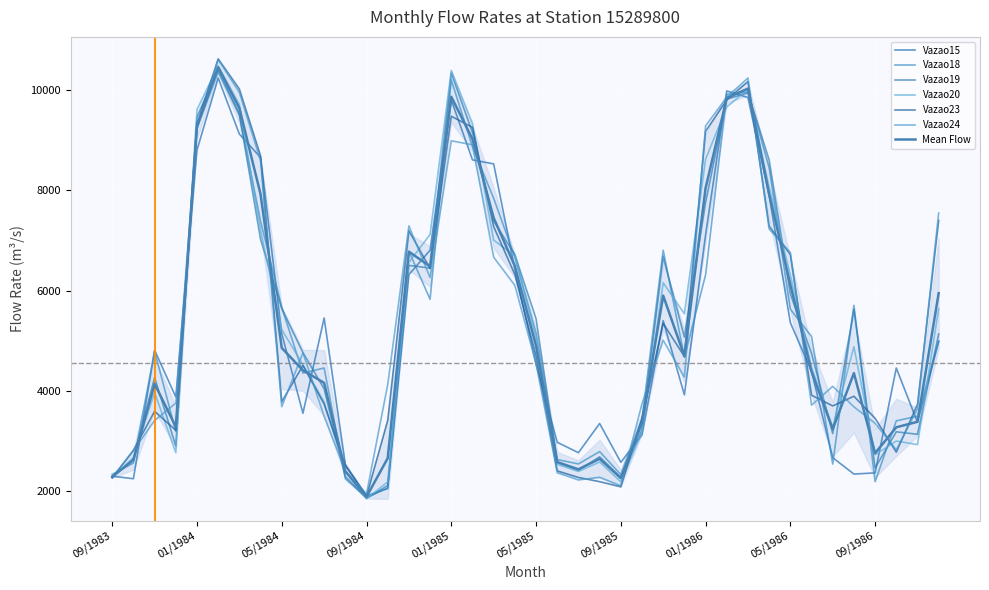

What is the approximate value of Vazao18 at 03/1984, to the nearest 100?

9500